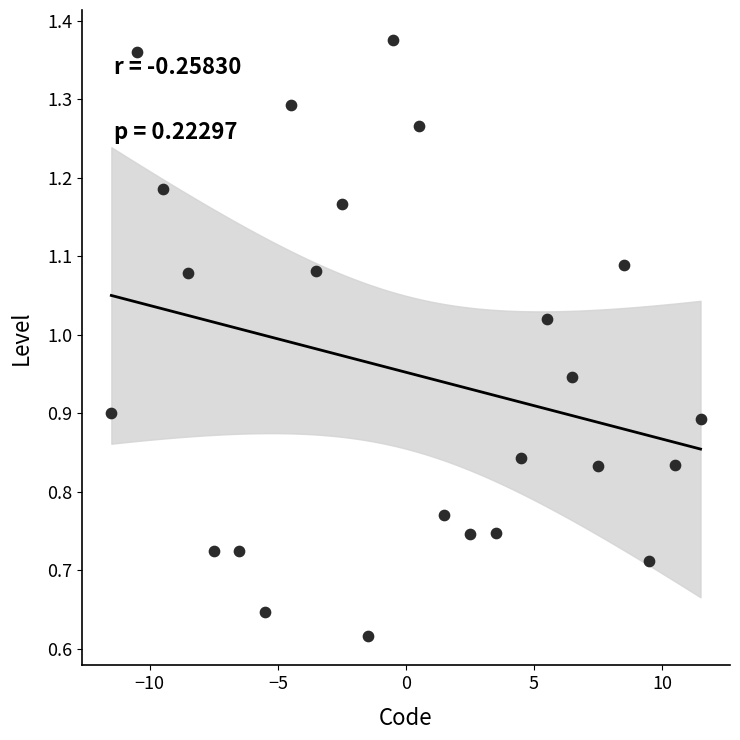

What is the range of X values (max minus min)?

23.0